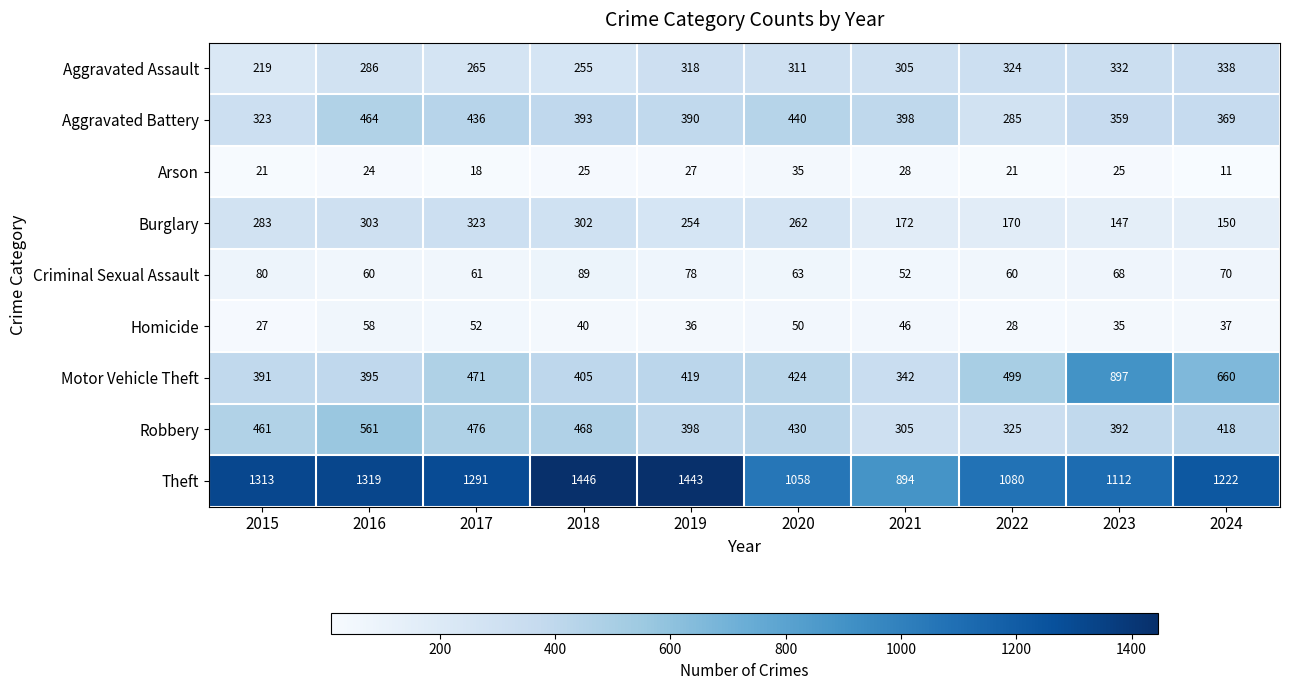

Rank the series at 2023 from highest to lowest value.

Theft, Motor Vehicle Theft, Robbery, Aggravated Battery, Aggravated Assault, Burglary, Criminal Sexual Assault, Homicide, Arson